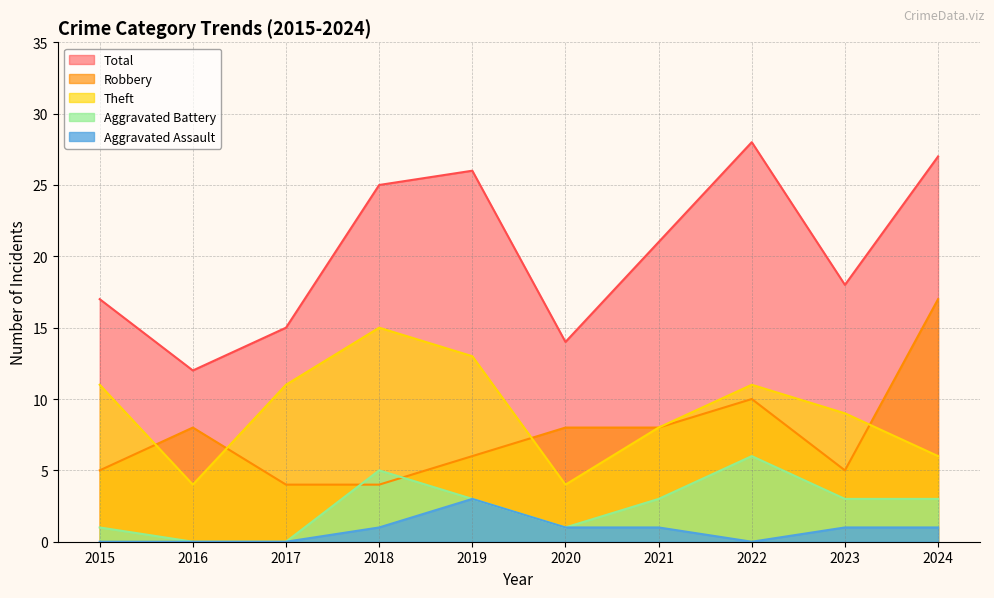

True or false: Aggravated Battery and Total intersect in this chart.

False